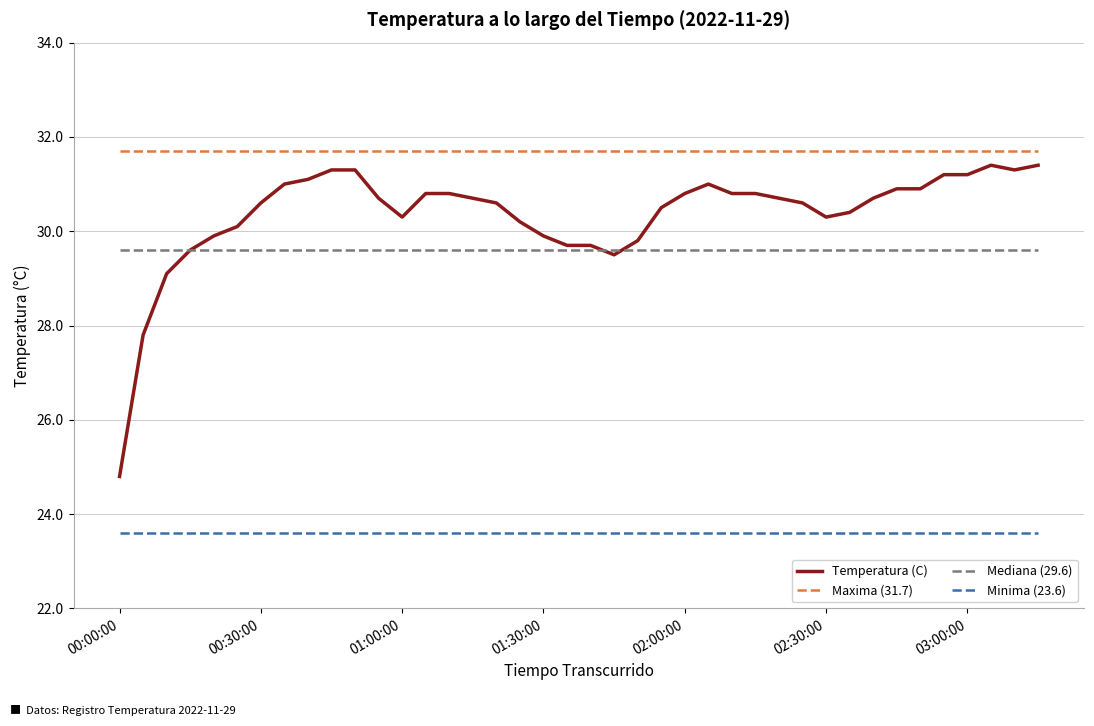

True or false: there are more than 2 points higher than both neighbors.

False